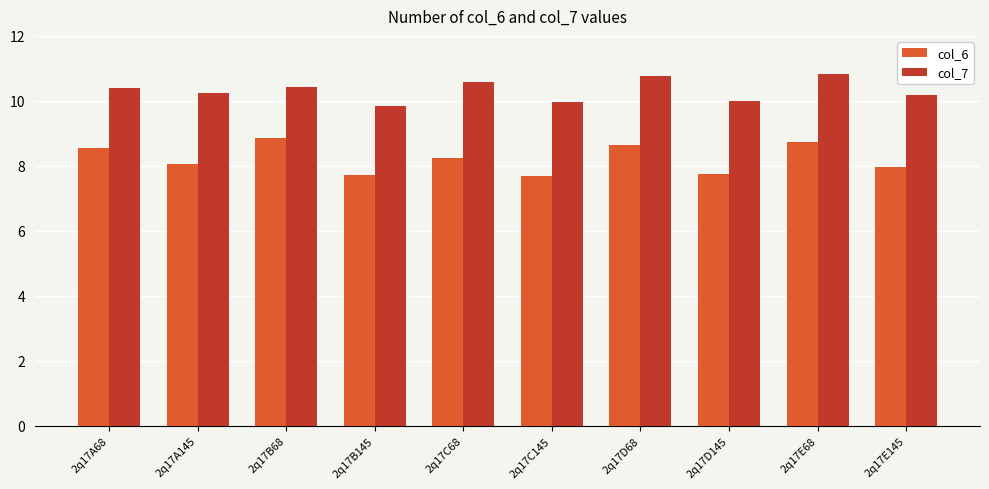

At how many categories does at least one series exceed 8?

10